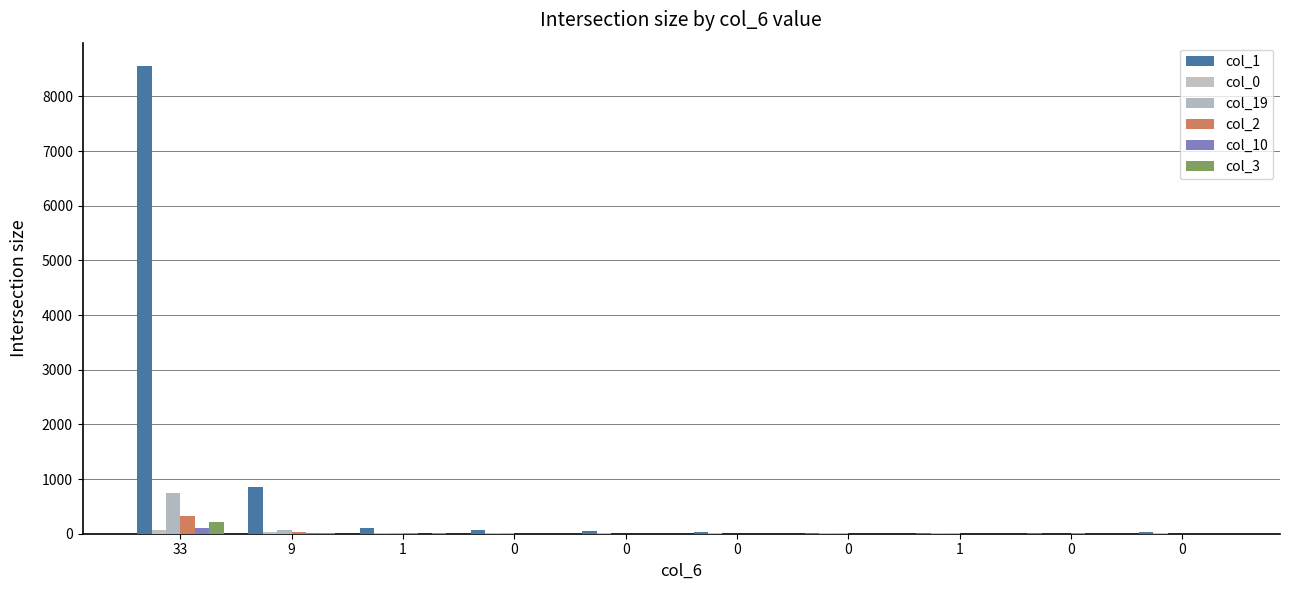

True or false: col_19 has a value of 3 at 0.

True